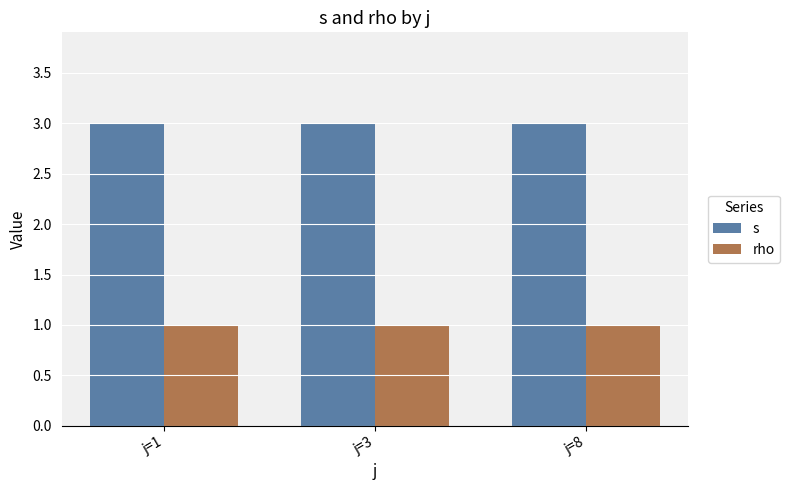

Rank the series by their average value, from highest to lowest.

s, rho